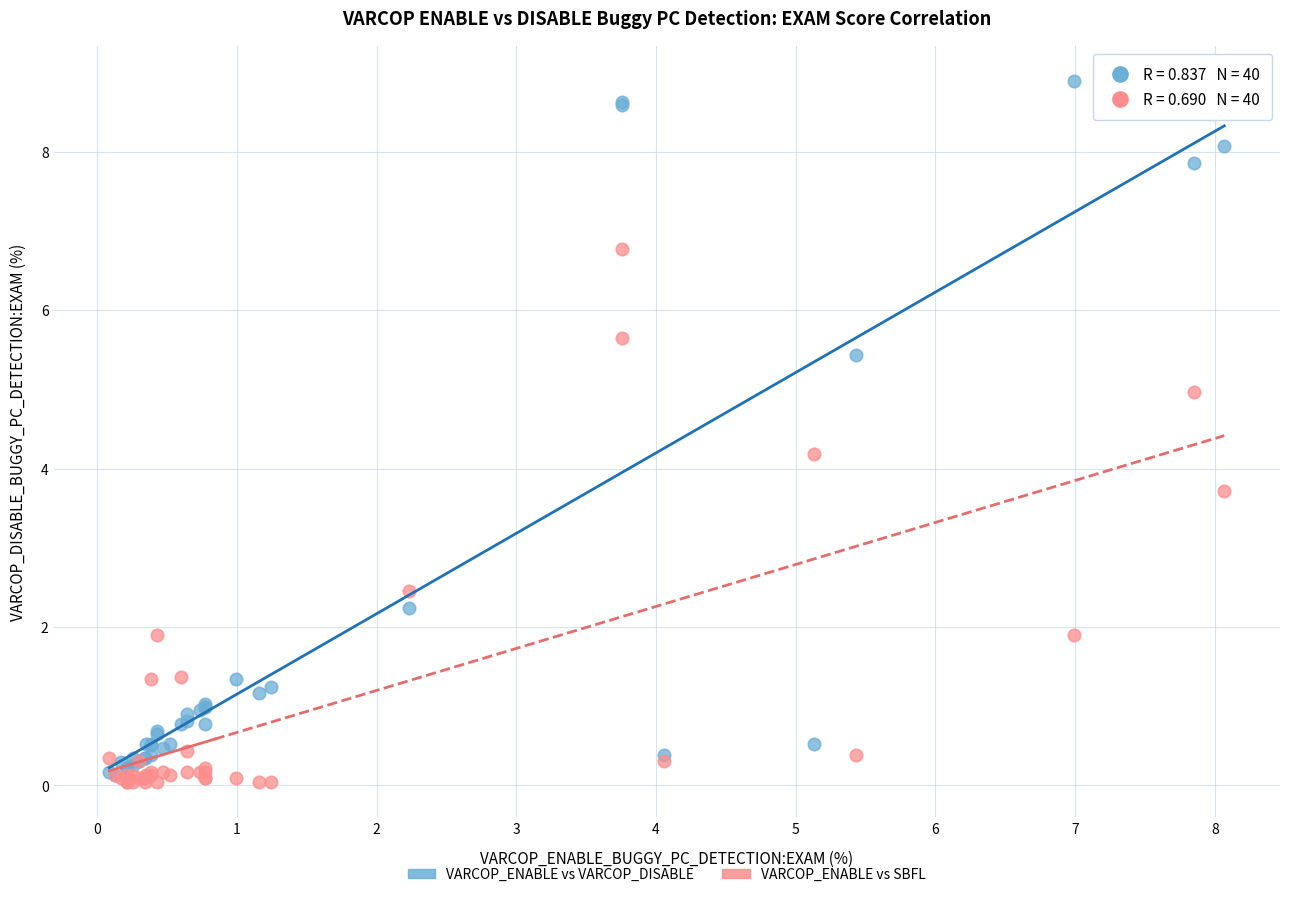

Which series reaches the maximum Y coordinate?

VARCOP_ENABLE vs VARCOP_DISABLE